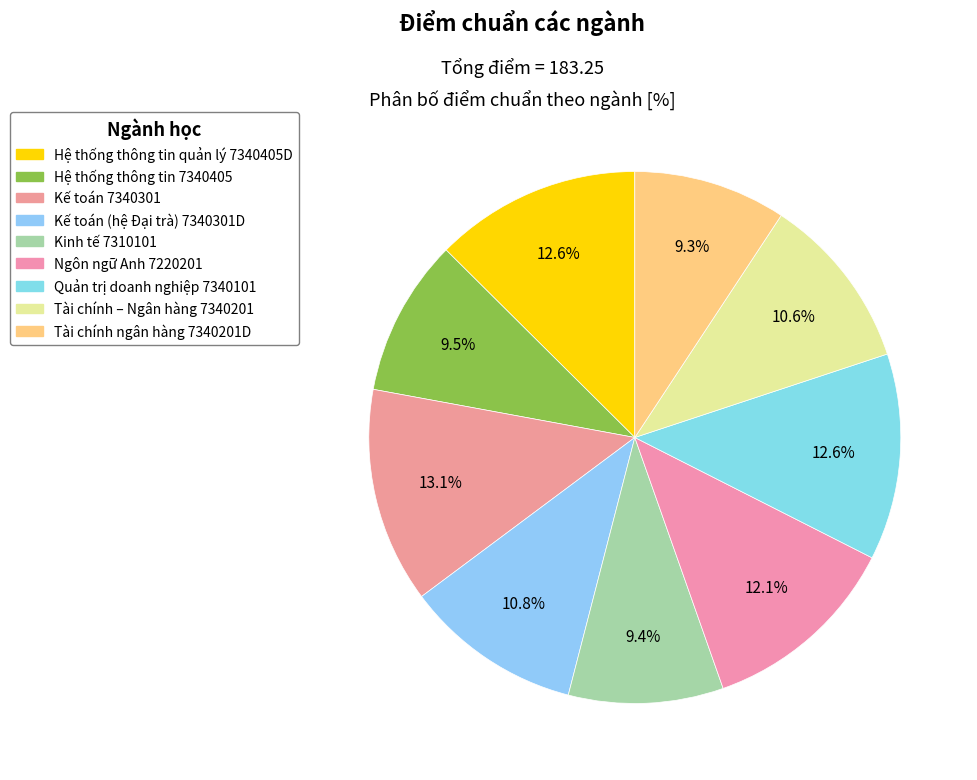

To the nearest percent, what is the difference between the Kế toán 7340301 and Tài chính ngân hàng 7340201D slice percentages?

4%